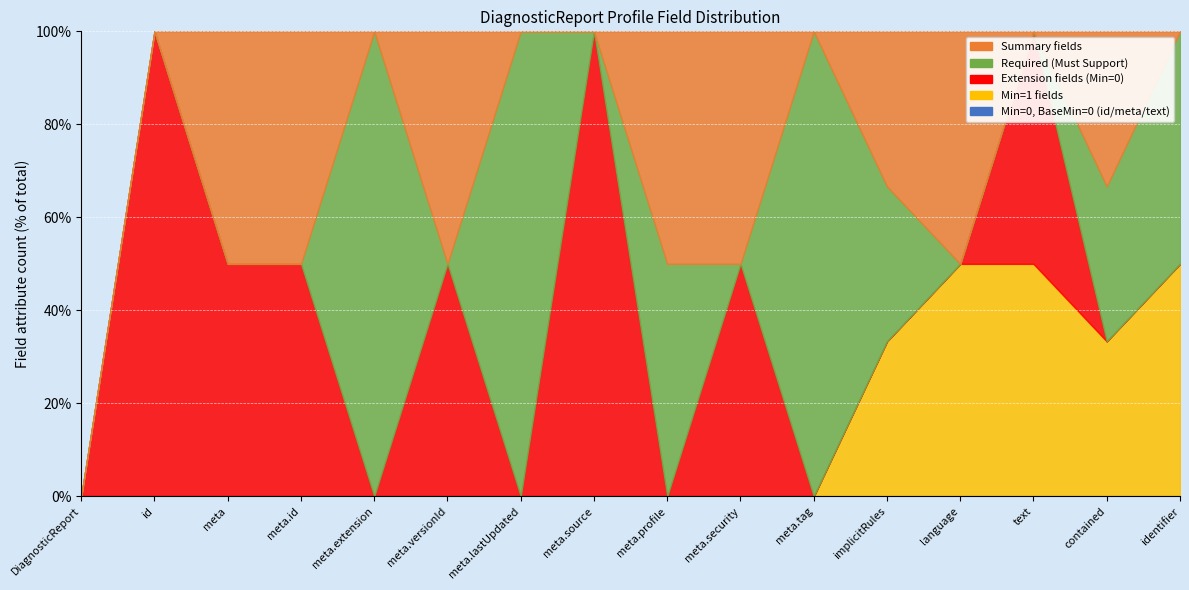

In Summary fields, how many points are lower than both neighbors (excluding endpoints)?

3